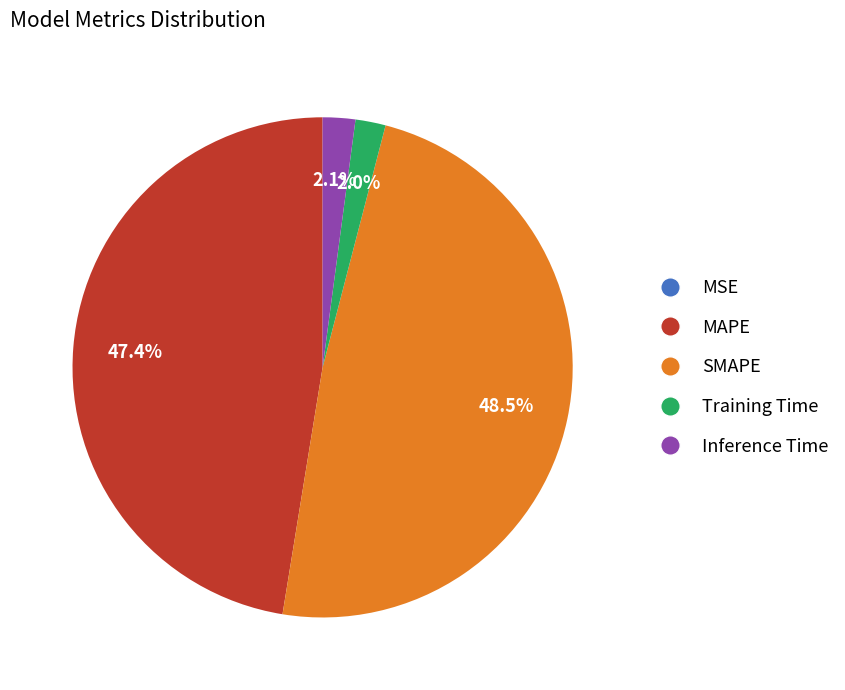

What is the ratio of the value at MAPE to the value at SMAPE?

1.0